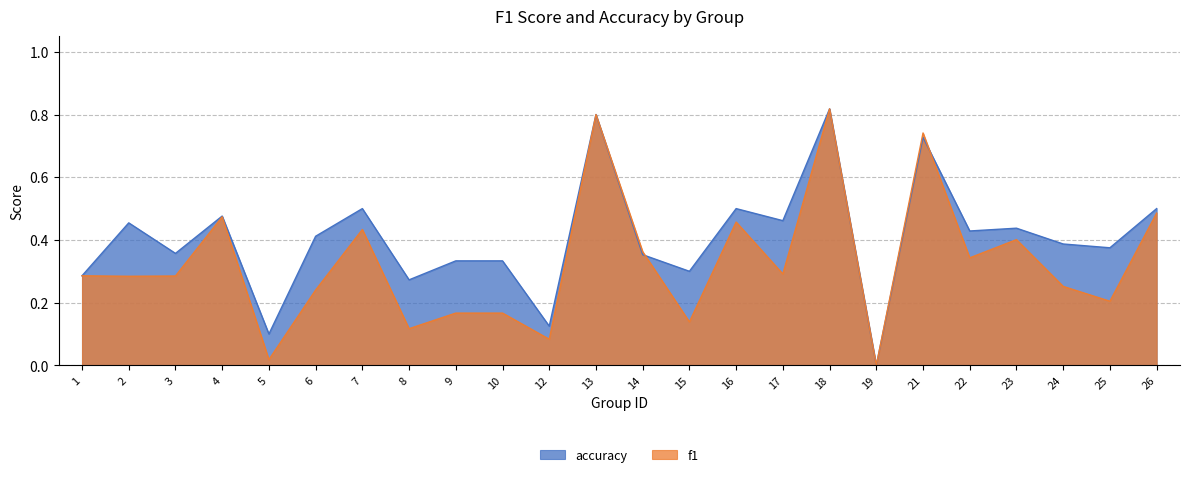

How many interior local peaks does the f1 series have?

7